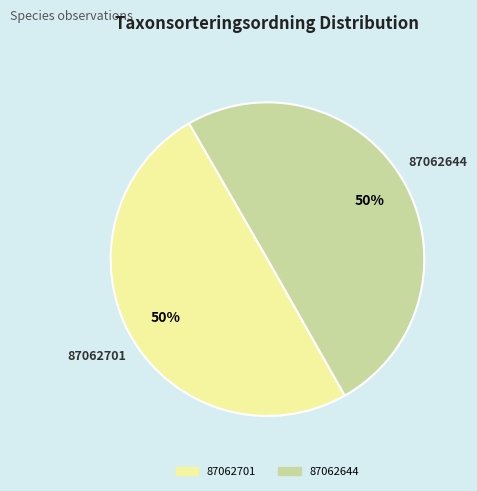

What is the ratio of the value at 87062644 to the value at 87062701?

1.0